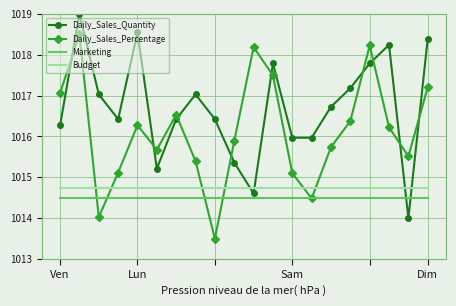

Reading right to left, list all the values displayed in this chart.

Daily_Sales_Quantity: 1018.4	1014.0	1018.2	1017.8	1017.2	1016.7	1016.0	1016.0	1017.8	1014.6	1015.4	1016.4	1017.0	1016.4	1015.2	1018.5	1016.4	1017.0	1019.0	1016.3
Daily_Sales_Percentage: 1017.2	1015.5	1016.2	1018.2	1016.4	1015.7	1014.5	1015.1	1017.5	1018.2	1015.9	1013.5	1015.4	1016.5	1015.7	1016.3	1015.1	1014.0	1018.5	1017.1
Marketing: 1014.5	1014.5	1014.5	1014.5	1014.5	1014.5	1014.5	1014.5	1014.5	1014.5	1014.5	1014.5	1014.5	1014.5	1014.5	1014.5	1014.5	1014.5	1014.5	1014.5
Budget: 1014.8	1014.8	1014.8	1014.8	1014.8	1014.8	1014.8	1014.8	1014.8	1014.8	1014.8	1014.8	1014.8	1014.8	1014.8	1014.8	1014.8	1014.8	1014.8	1014.8